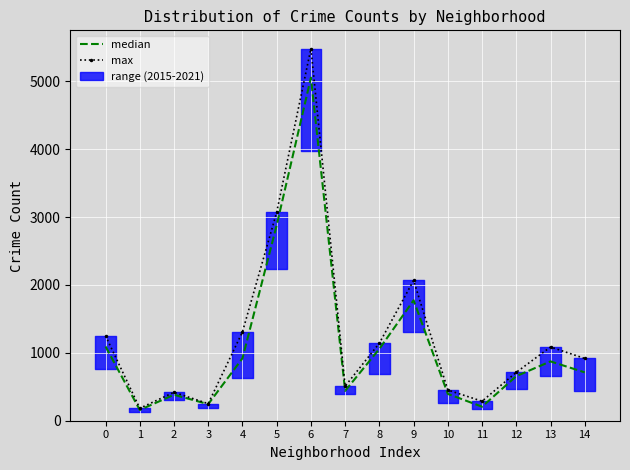

True or false: max and median cross at least once.

False